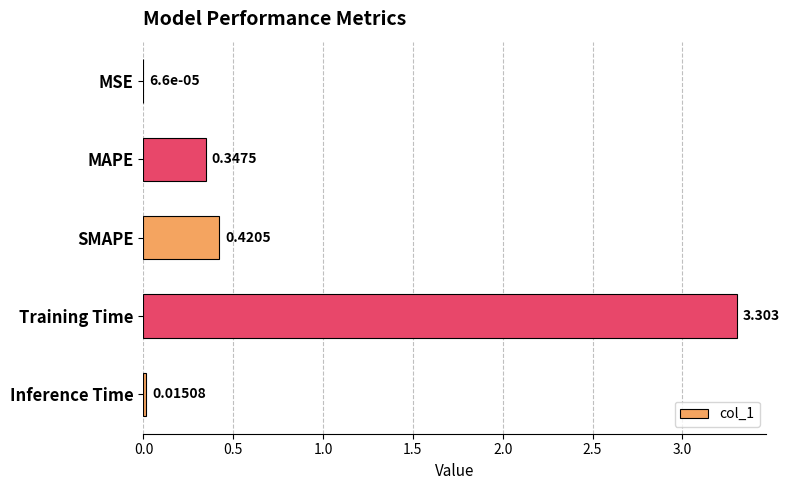

Which category has the highest value across all series?

Training Time